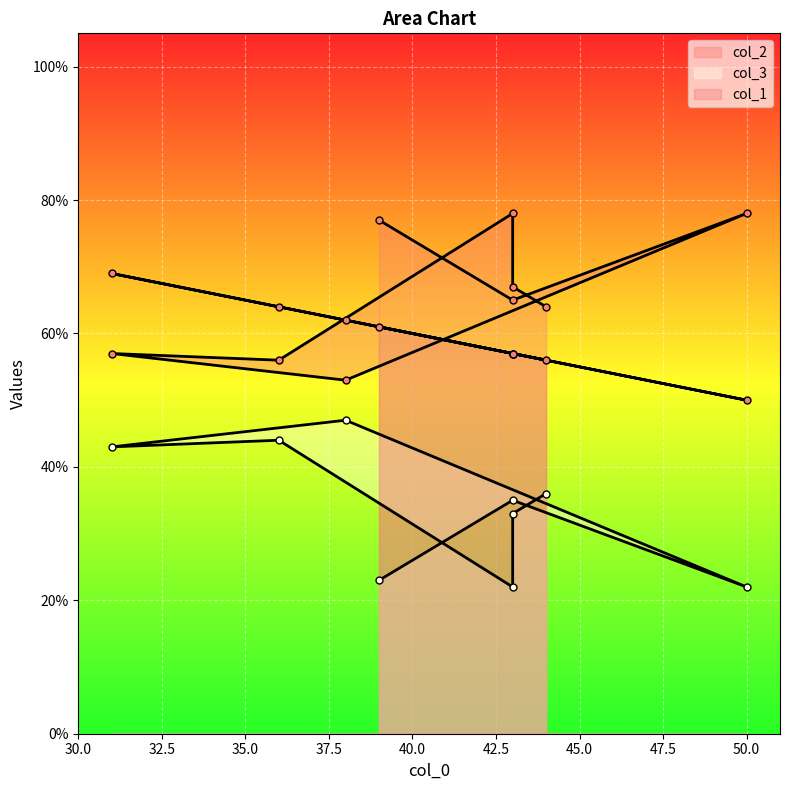

What is the difference between the second highest and second lowest values in the col_1 series?

8